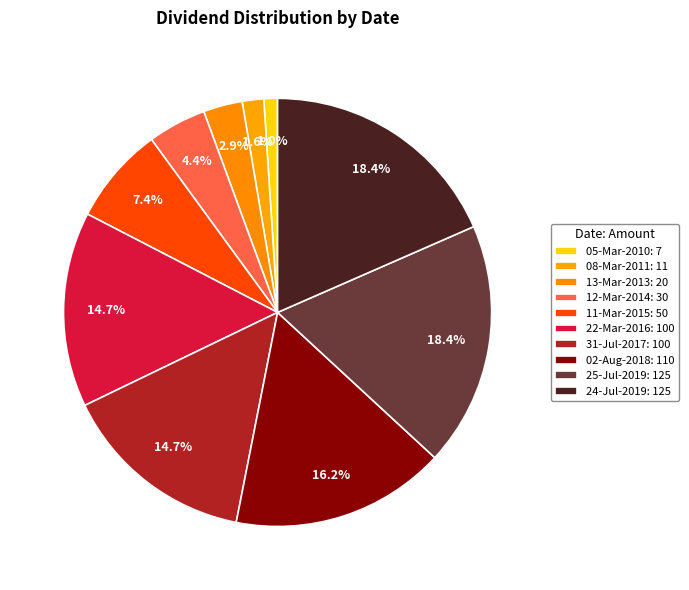

Does 22-Mar-2016 represent more than half of the total?

No